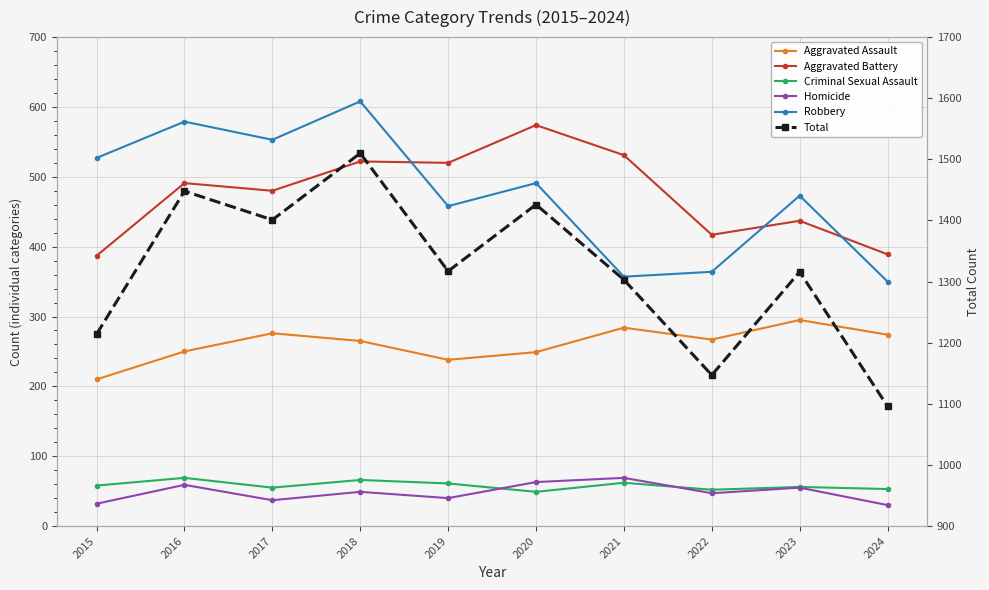

What is the value of the Total point at the 4th from the left?

1510